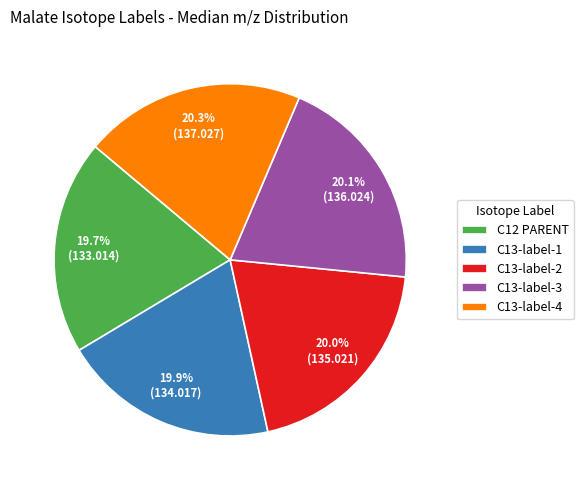

Is there a majority slice in this chart?

No